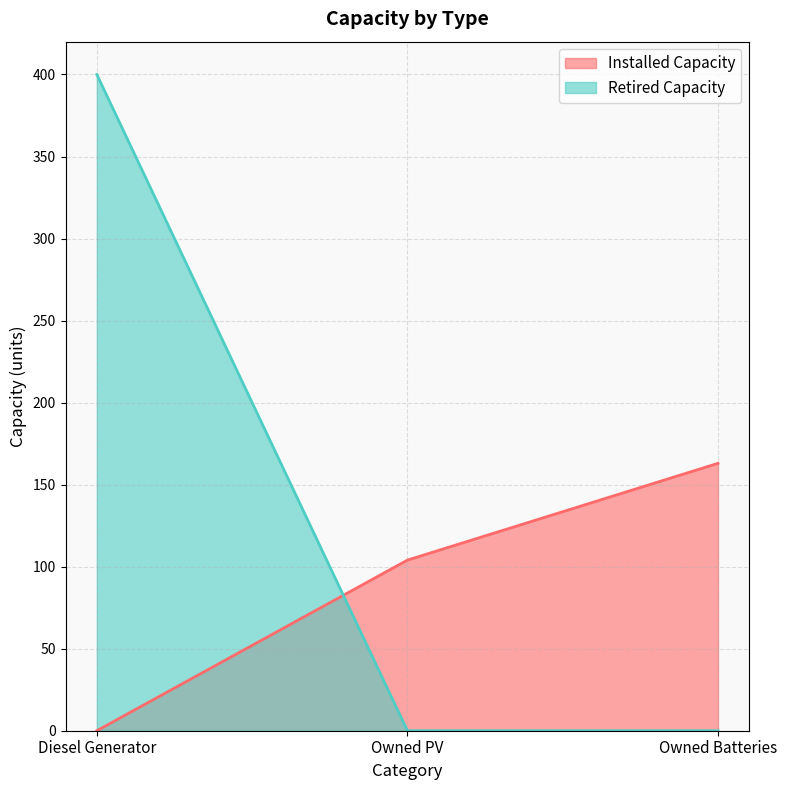

Is it true that Retired Capacity equals -216 at Owned PV?

False